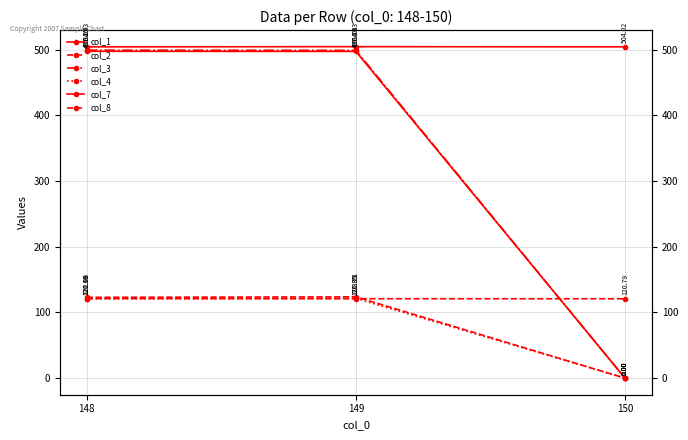

What is the difference between the second highest and minimum values in the col_1 series?

497.1